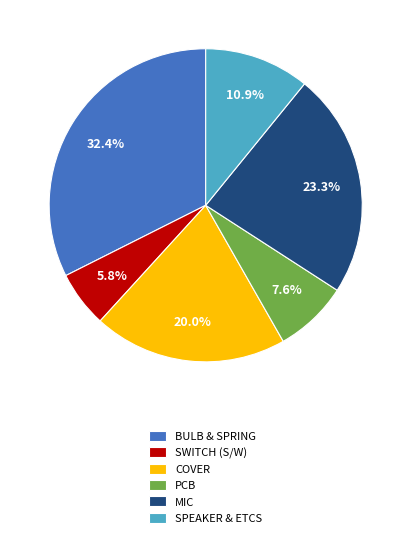

To the nearest percent, what is the average slice percentage?

17%